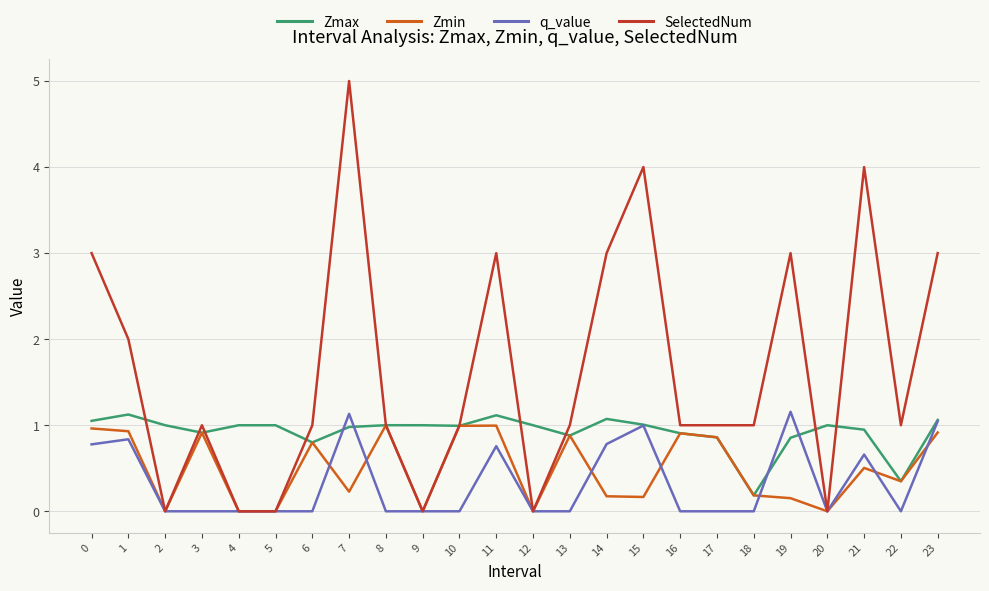

The SelectedNum series shows 1.6 at 0. True or false?

False